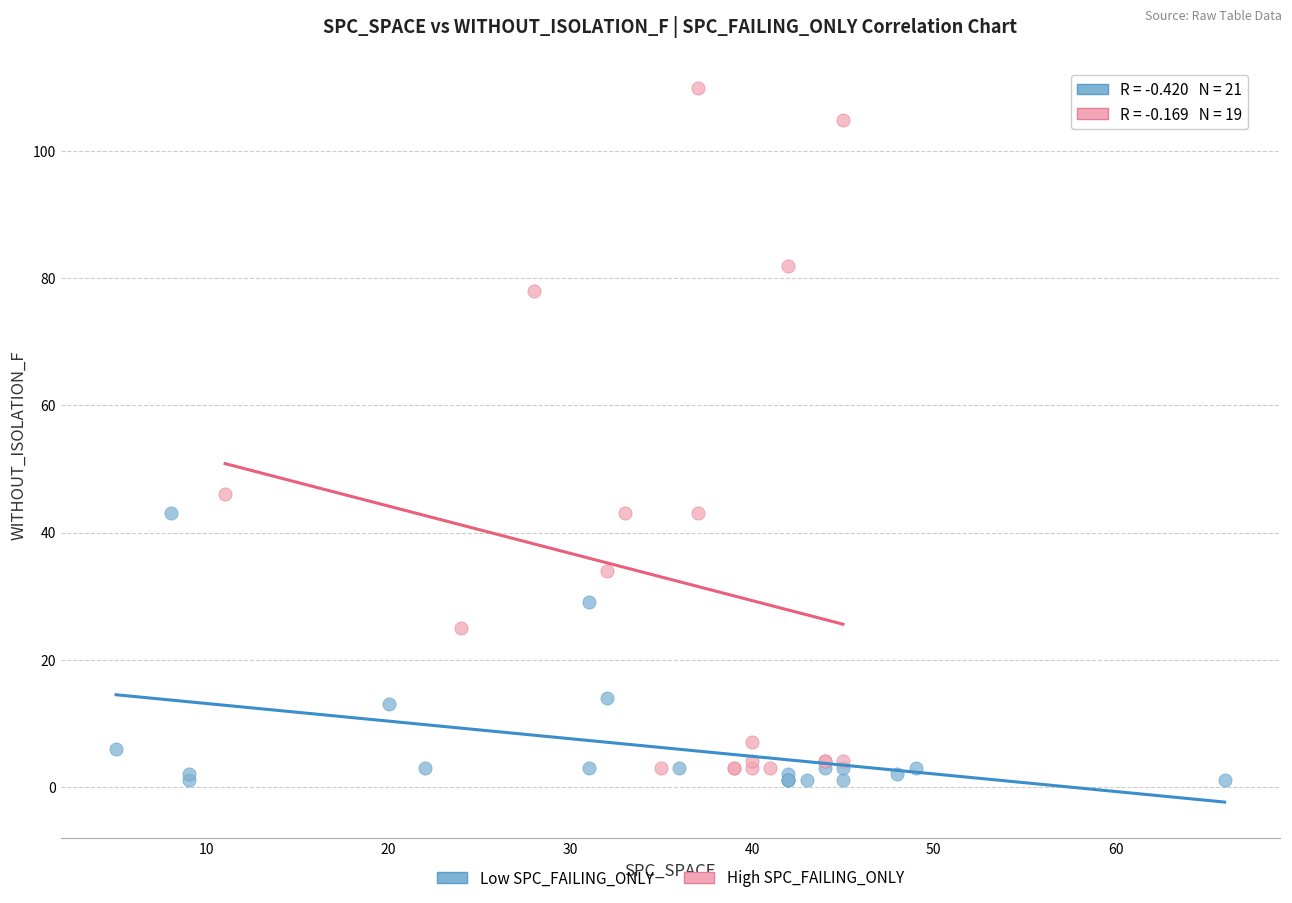

Which series has the largest Y range (max minus min)?

High SPC_FAILING_ONLY